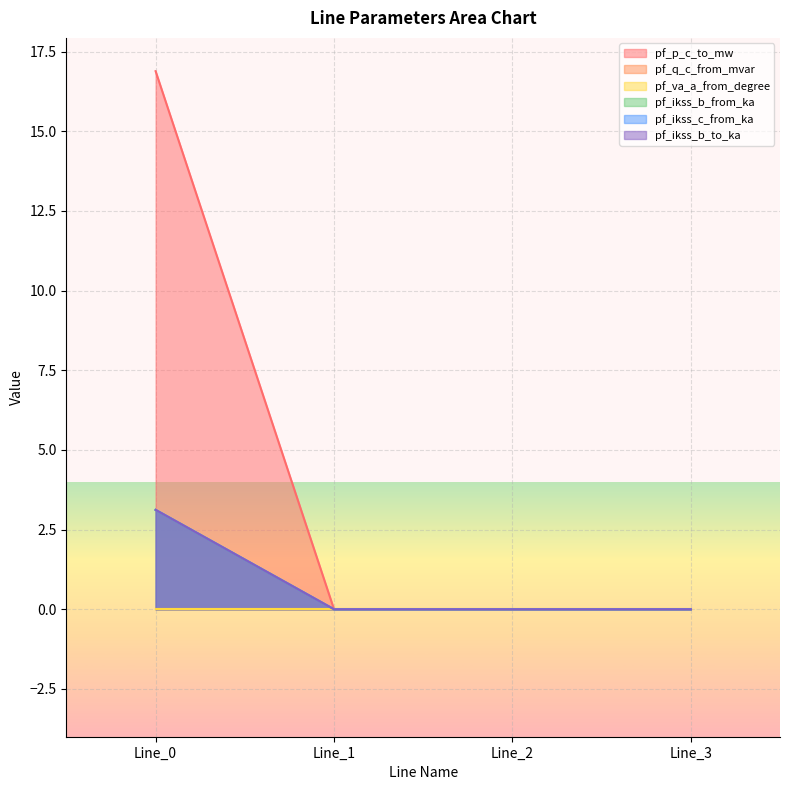

Which series has the largest total across all categories?

pf_p_c_to_mw